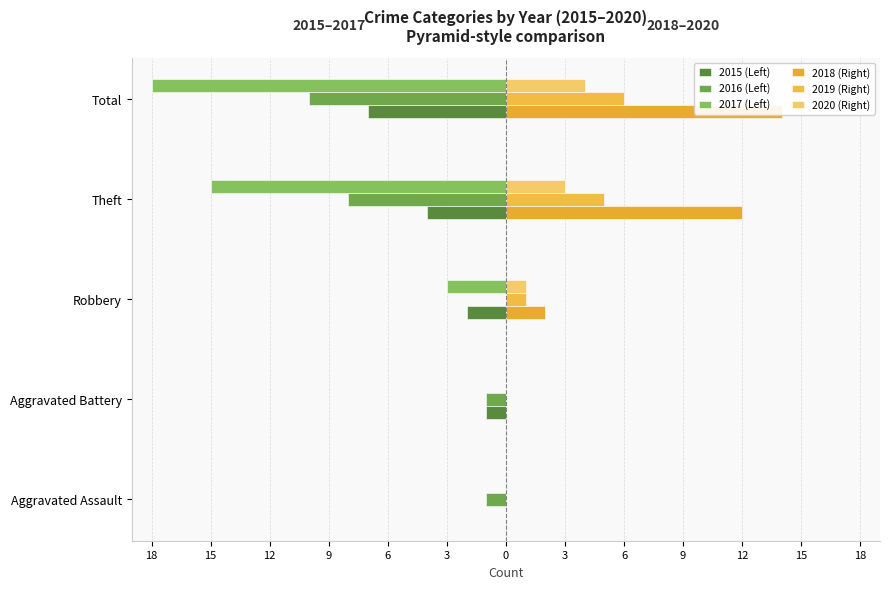

What is the total value across all series at Total?

-11